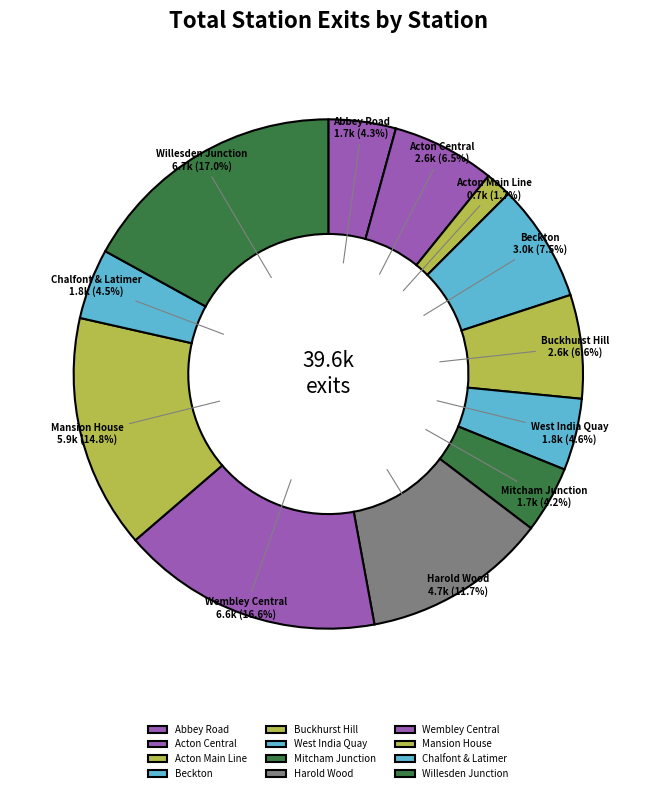

What is the ratio of the value at Mansion House to the value at Willesden Junction?

0.9